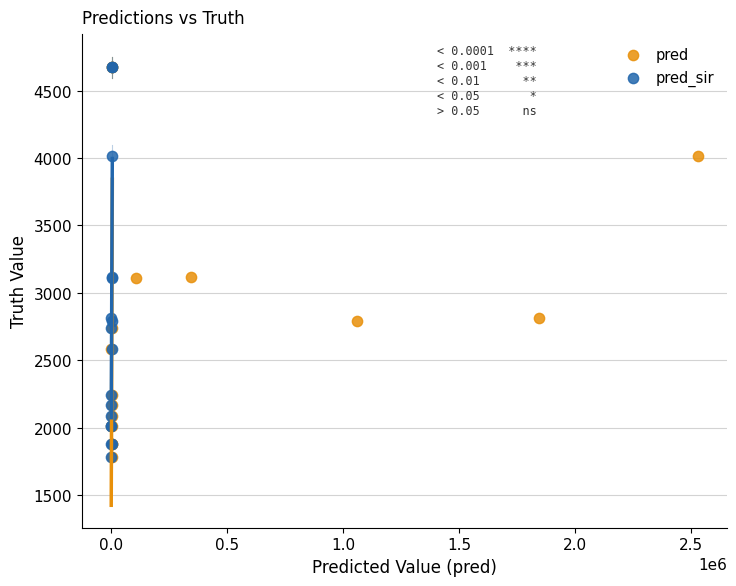

What are all the series names shown in the legend?

pred, pred_sir